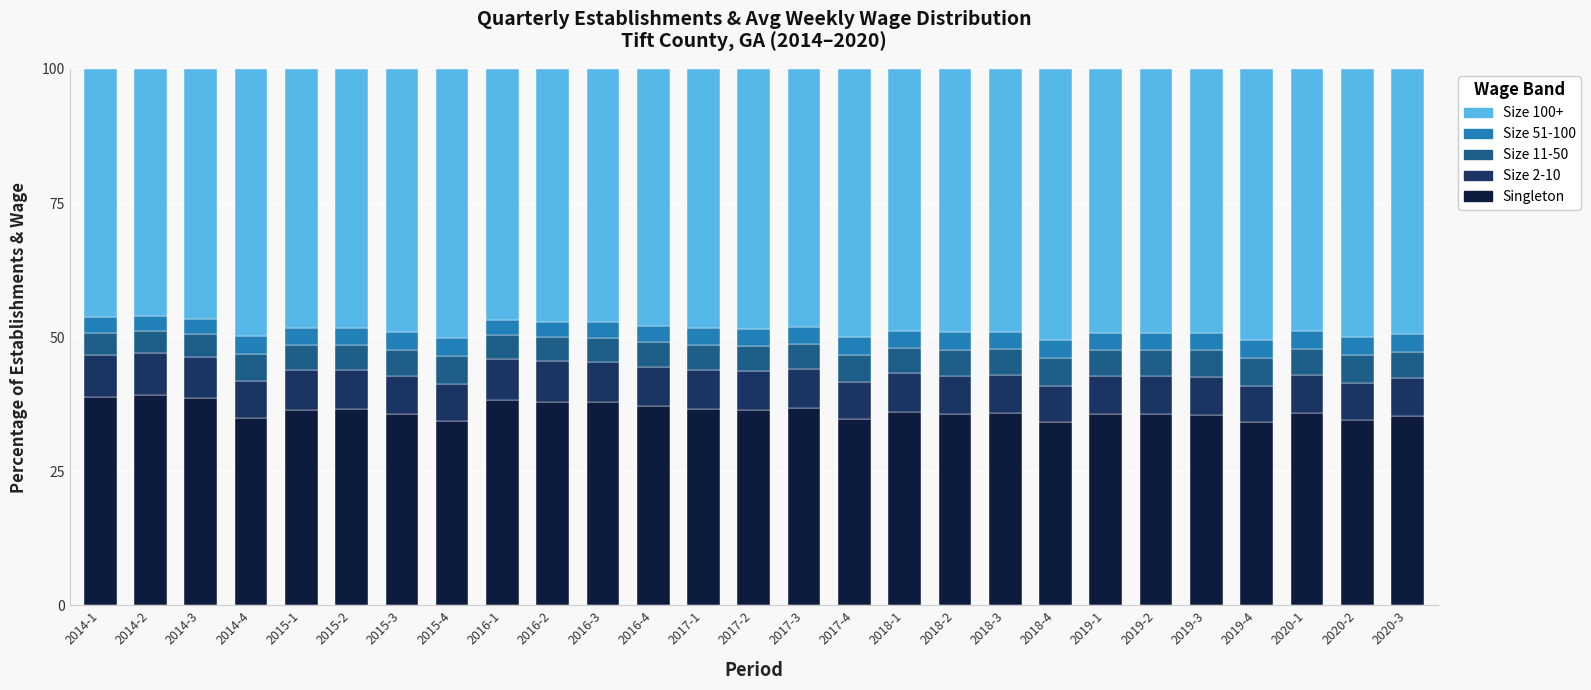

What is the lowest value of the Singleton series?

34.1